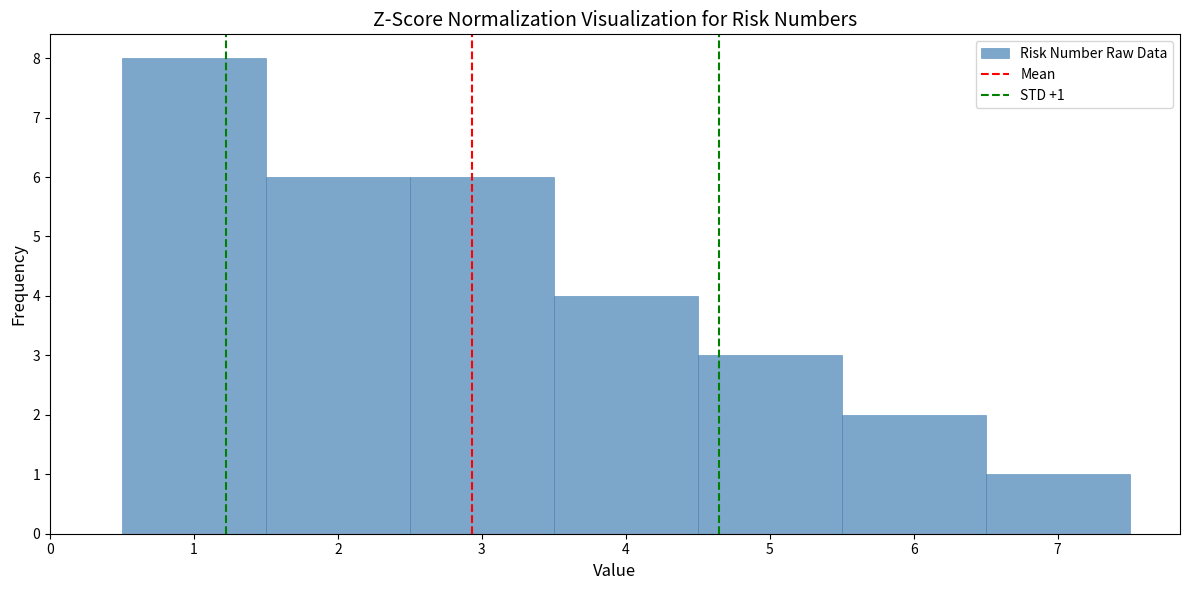

Which range on the x-axis has the tallest bar?

0.5 to 1.5